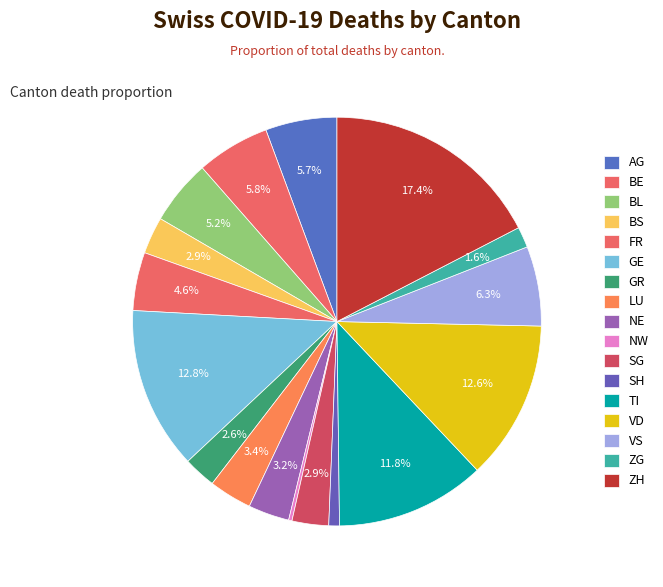

To the nearest percent, what is the combined percentage of LU and BL?

9%